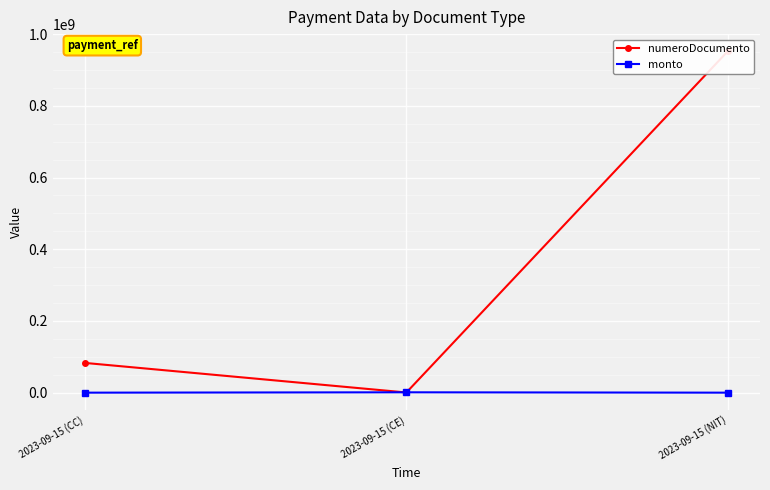

What is the label of the 1st point from the left?

2023-09-15 (CC)